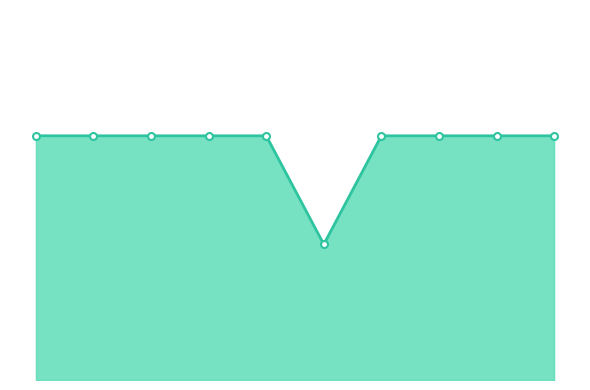

Is this an area chart (filled region under the line)?

Yes